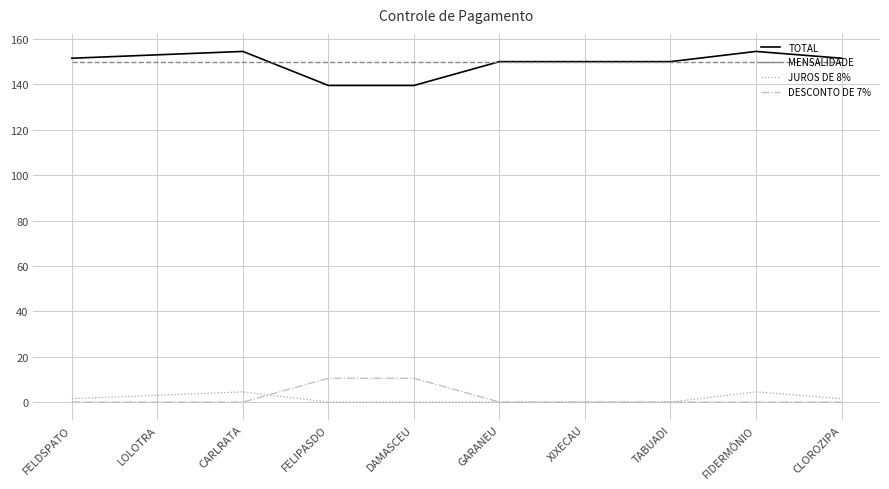

What is the maximum value shown in the chart?

154.5